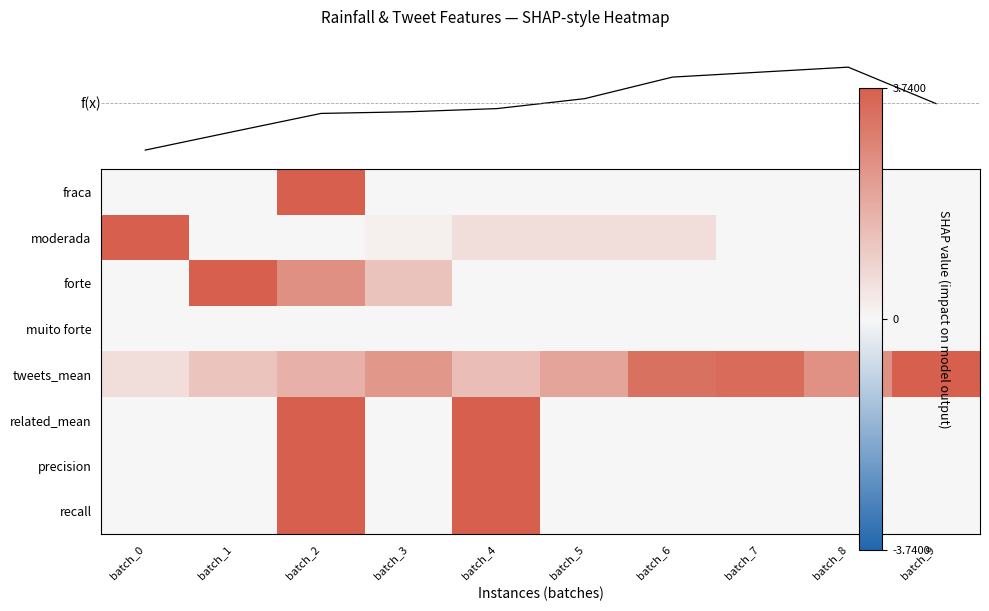

Rank the series at batch_0 from lowest to highest value.

fraca, forte, muito forte, related_mean, precision, recall, f(x), tweets_mean, moderada